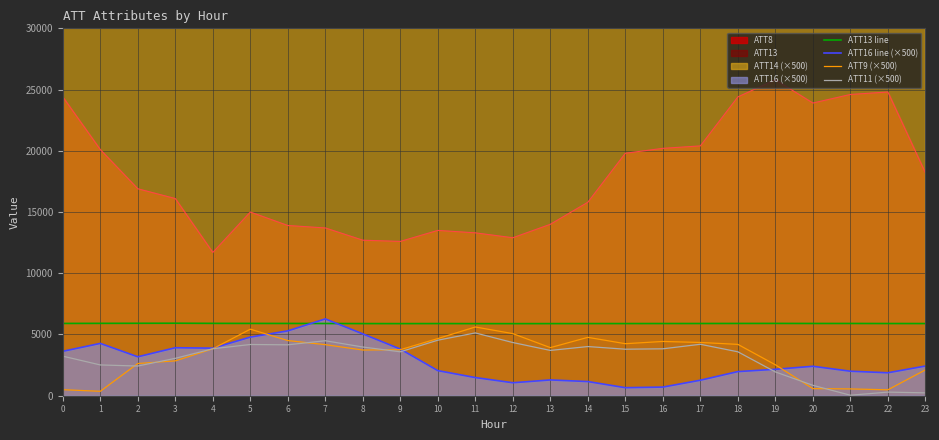

How many values in the ATT11 (×500) series are below 3797?

12